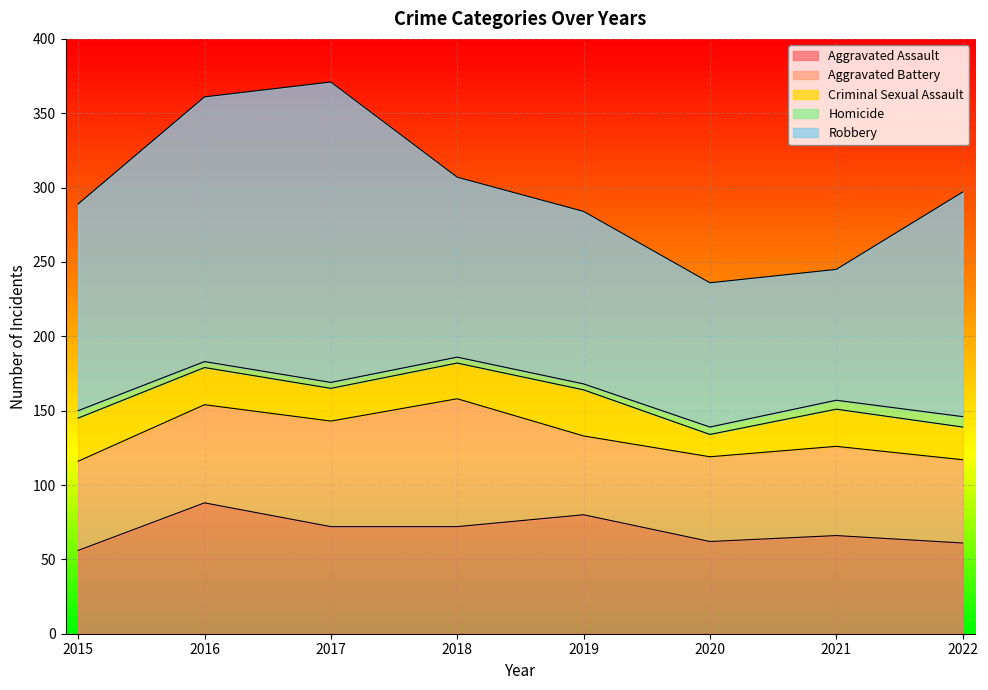

What is the sum of the Robbery values at 2017 and 2016?

380